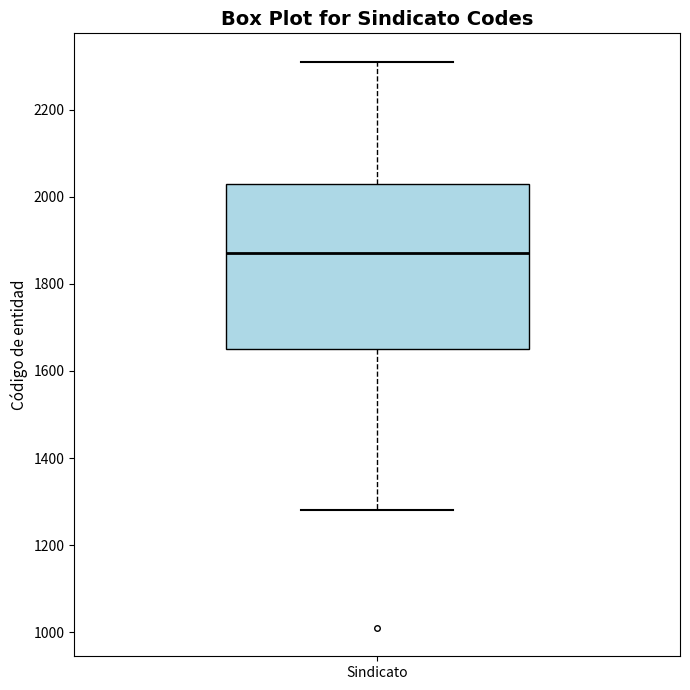

Where is the upper edge of the box for Sindicato on the y-axis? The values are not printed on the chart, so give them approximately, as read against the axis.

2040